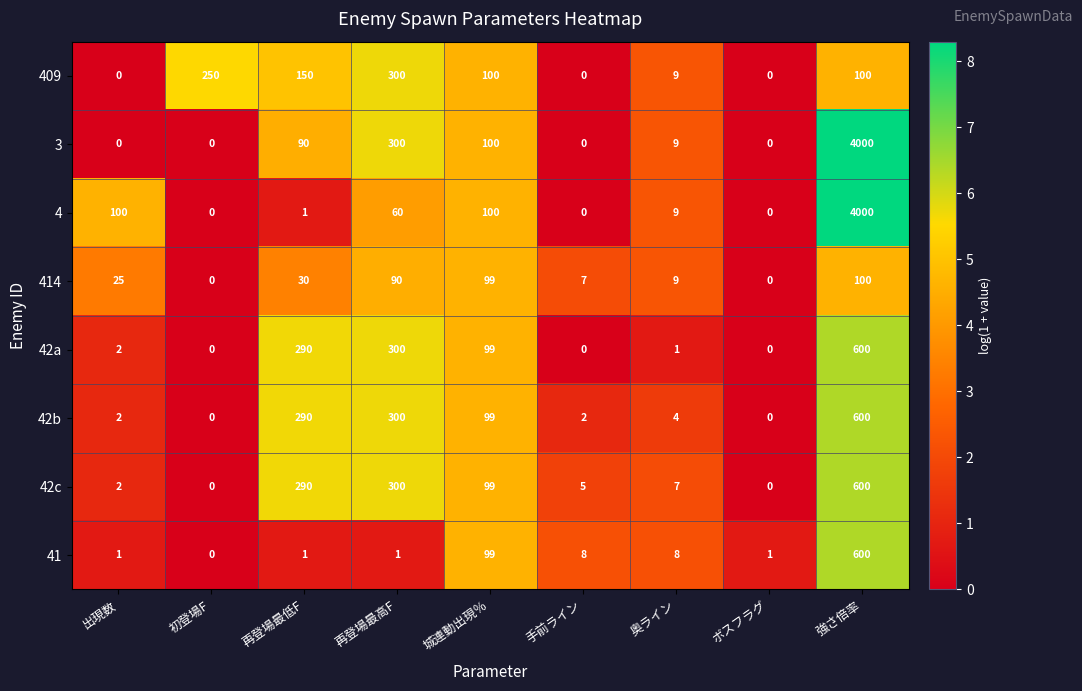

What is the spread (max minus min) of values at 出現数?

100